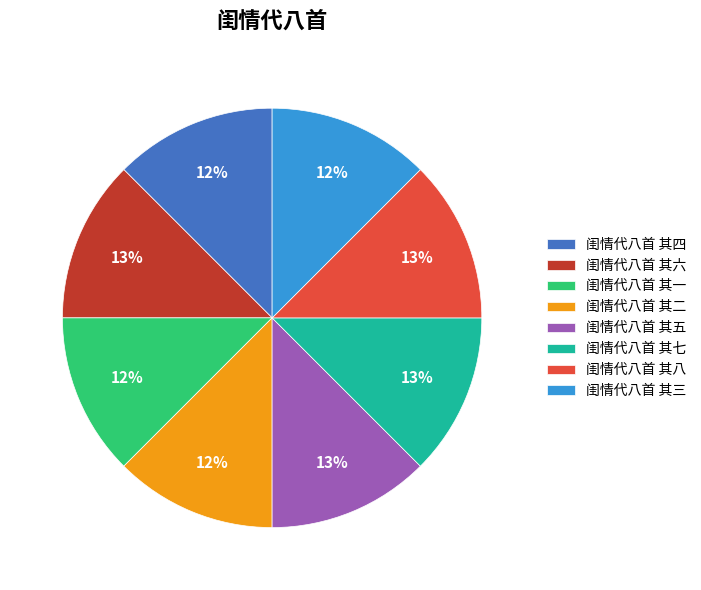

Does 闺情代八首 其五 account for over 50% of the chart?

No